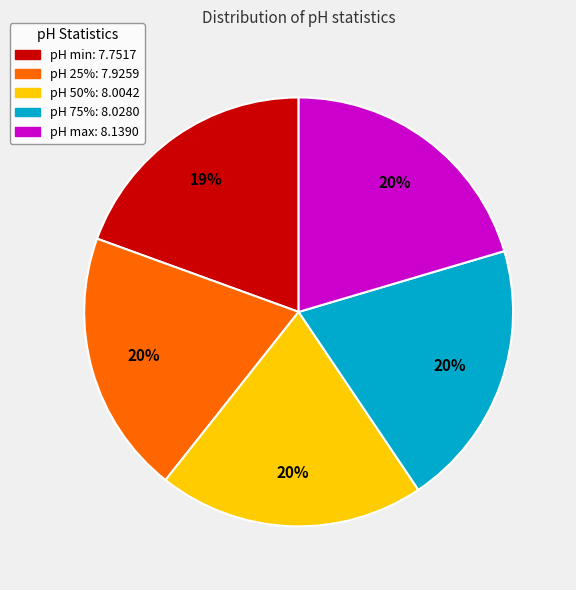

To the nearest percent, what is the average slice percentage?

20%